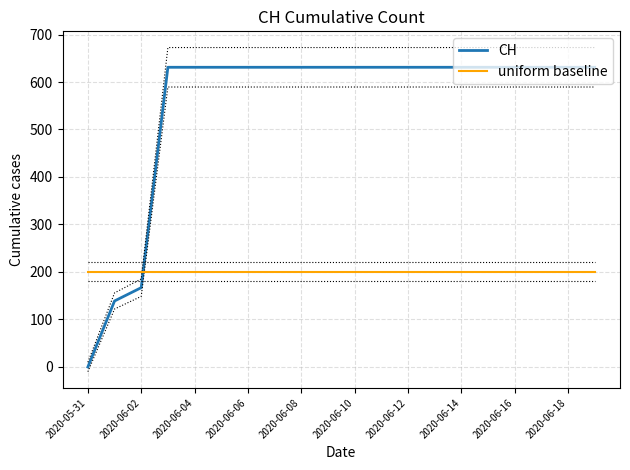

Is the value of CH at 2020-06-06 greater than the value of uniform baseline at 2020-06-08?

Yes